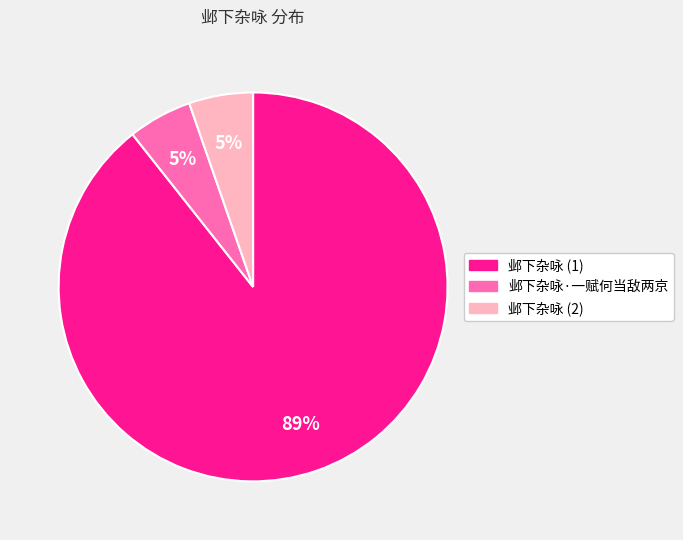

To the nearest percent, what is the average slice percentage?

33%